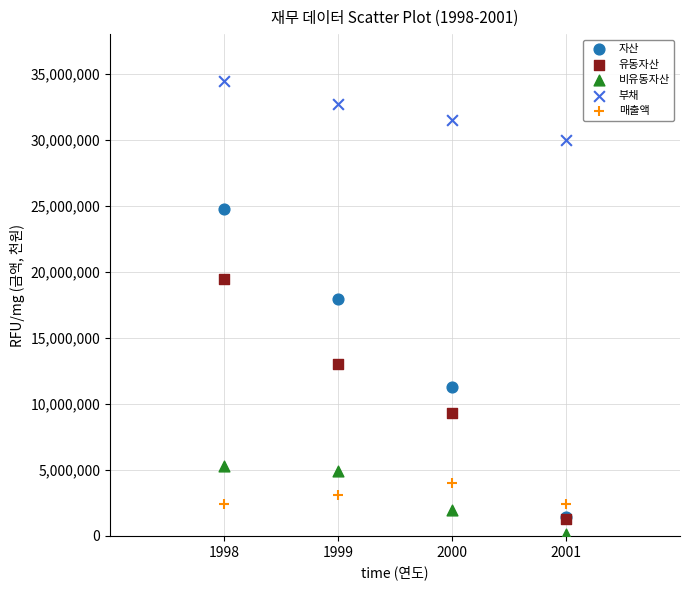

Which series contains the lowest Y value?

비유동자산